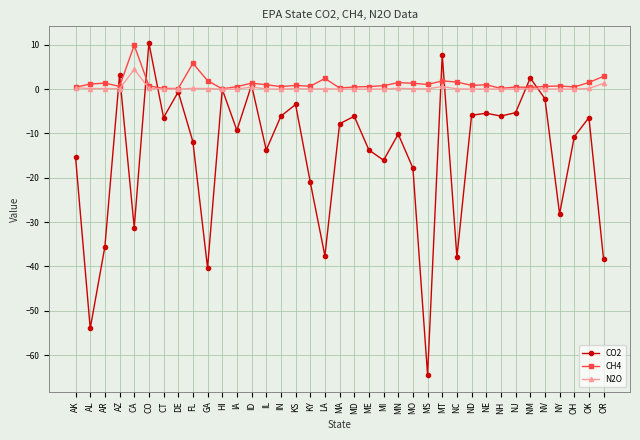

The value of CO2 at OK is -6.4. True or false?

True